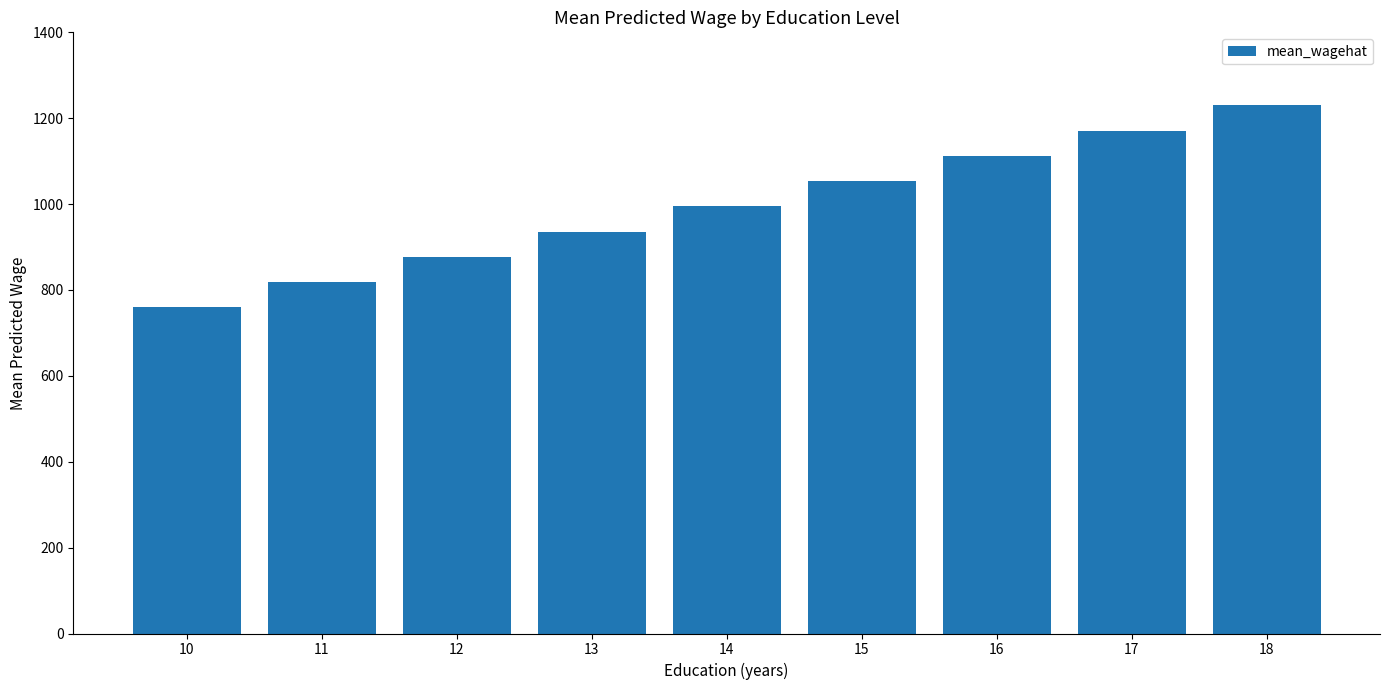

What is the average value?

994.8